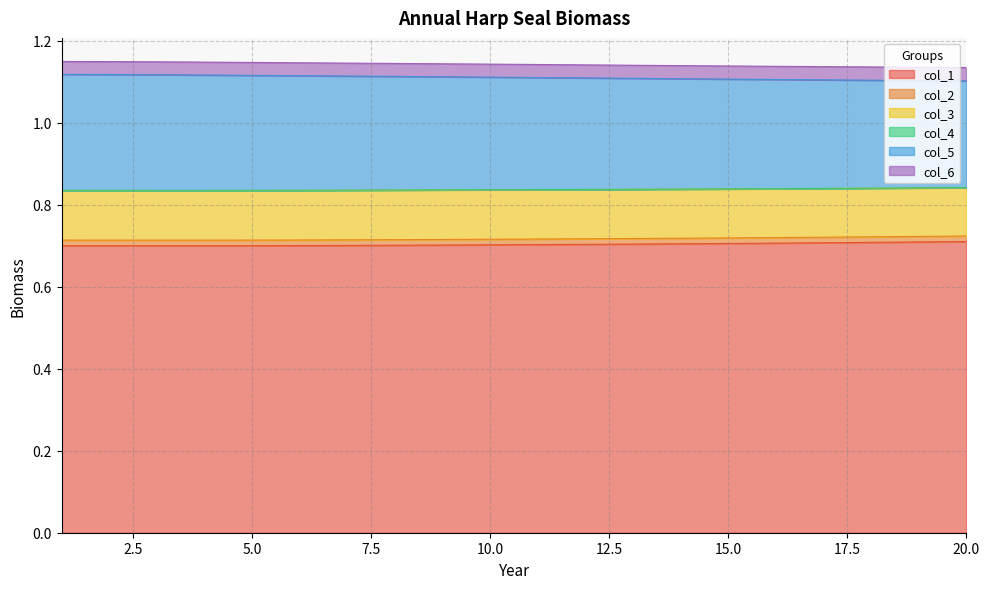

What is the maximum value for col_1?

0.7